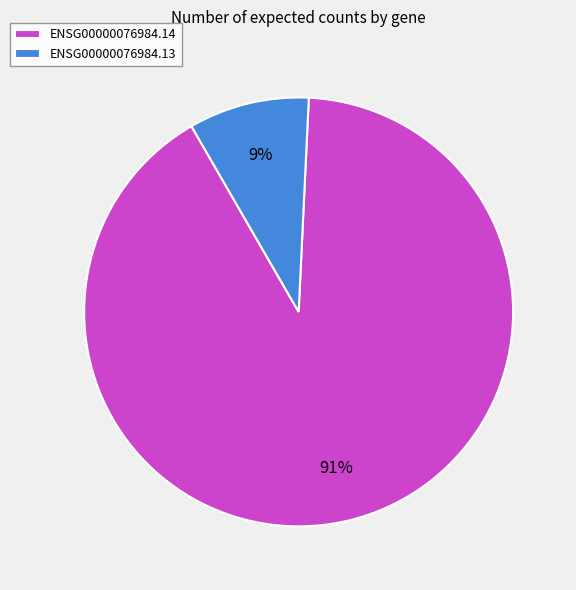

Which category has the smallest portion of the pie?

ENSG00000076984.13